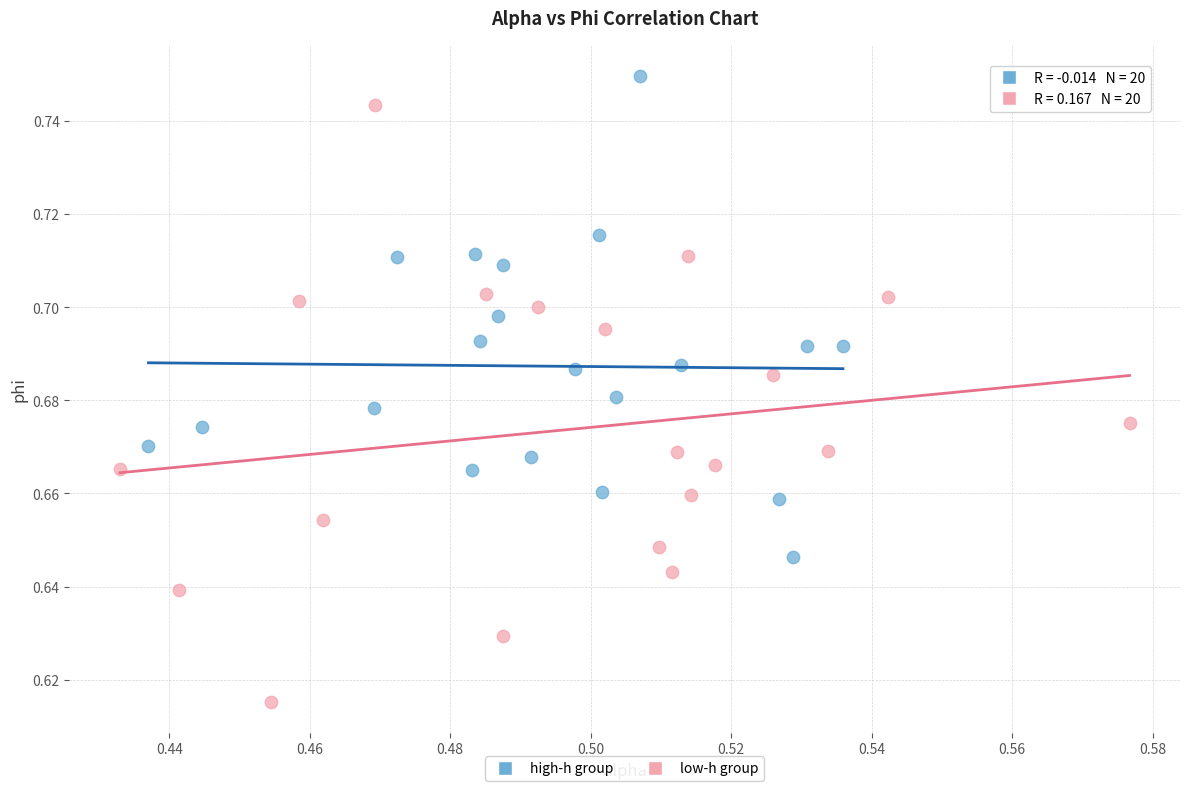

Which series reaches the maximum Y coordinate?

high-h group